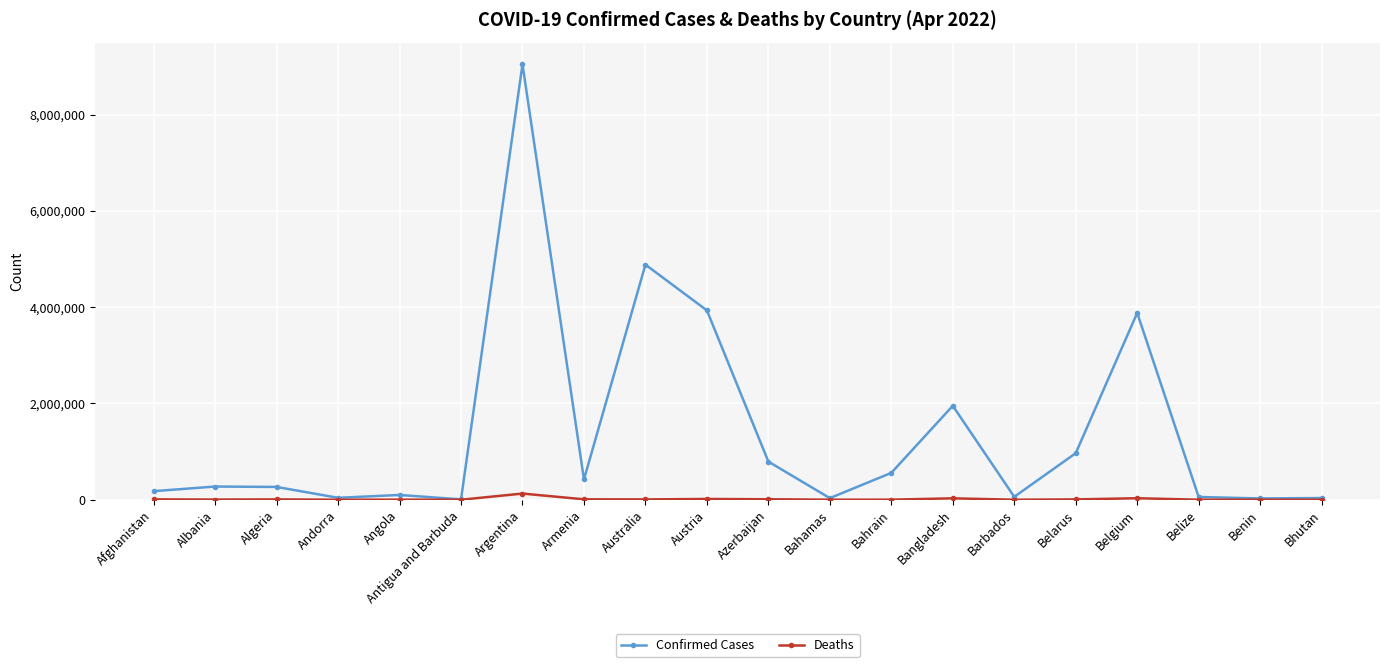

List the series in order of their overall mean, lowest first.

Deaths, Confirmed Cases